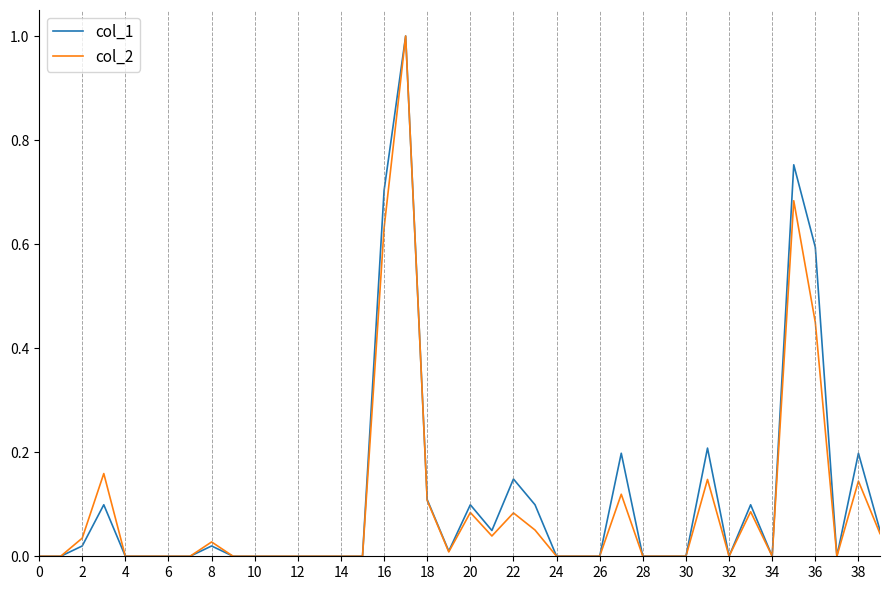

Which series has the largest total across all categories?

col_1